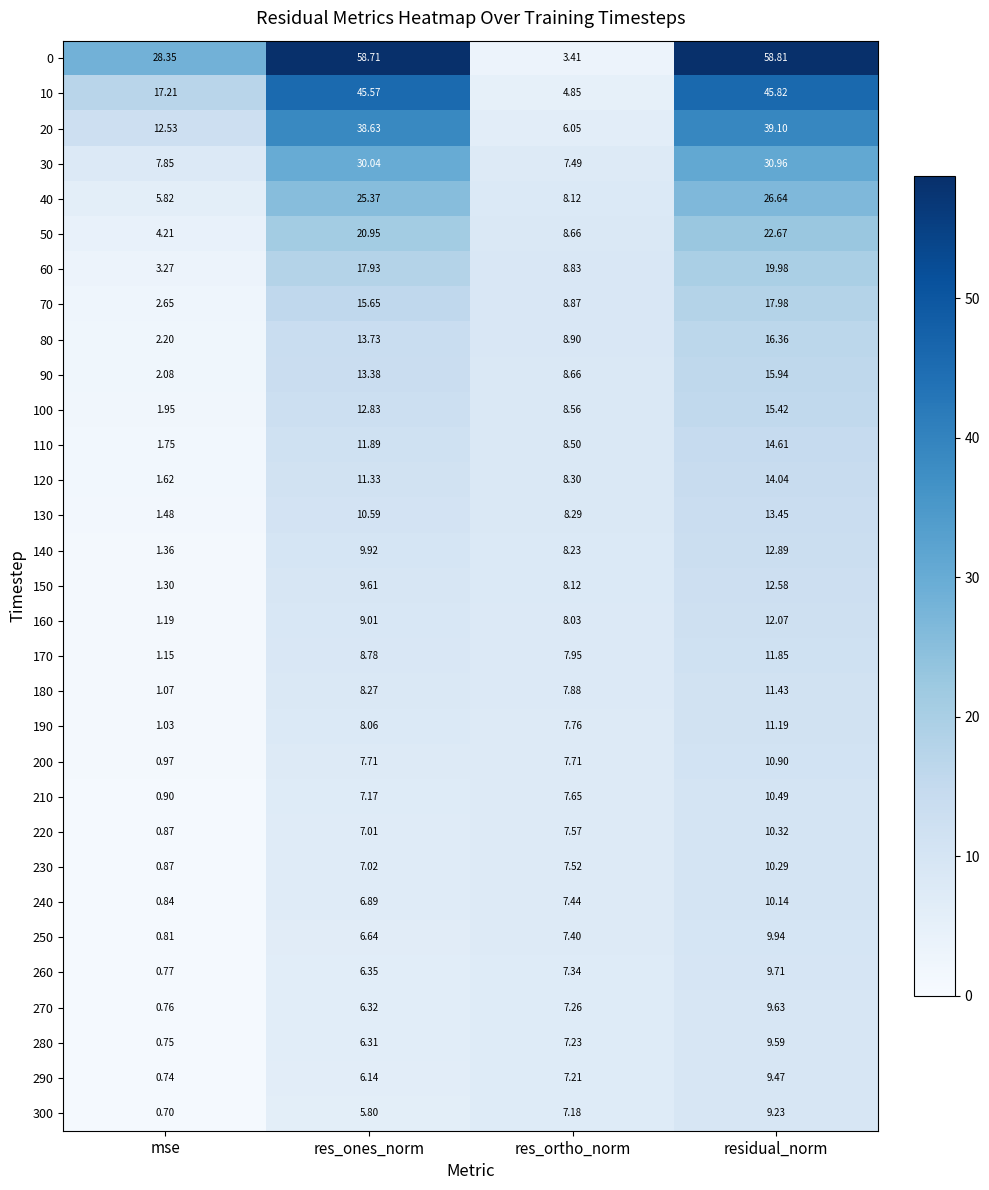

At which label does 20 first exceed 38?

res_ones_norm